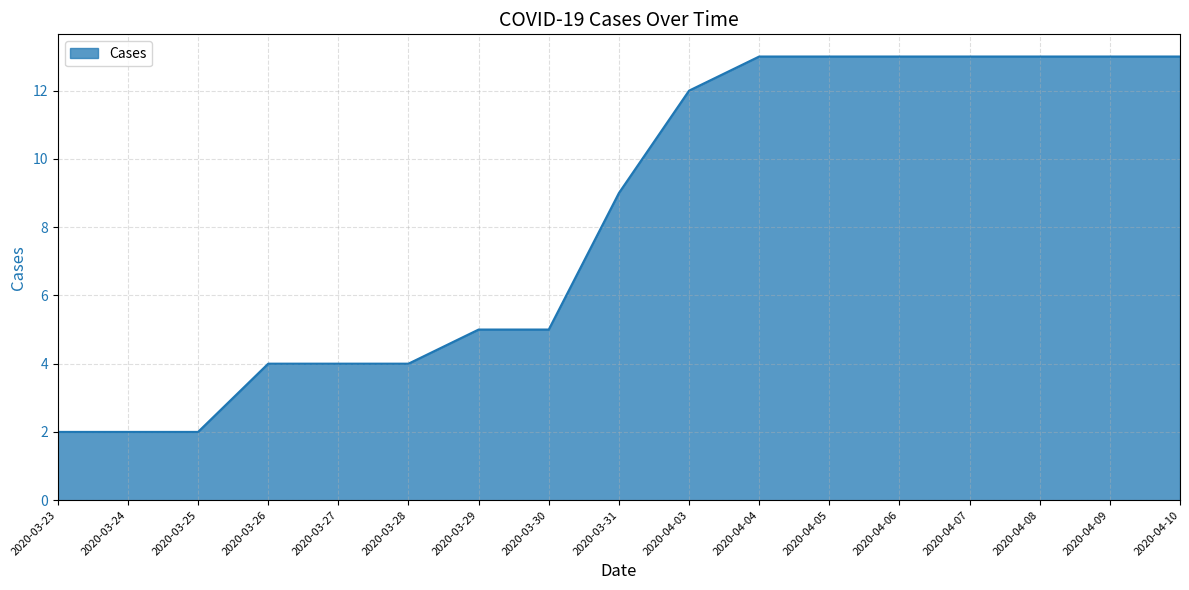

Between 2020-04-05 and 2020-03-29, which is larger?

2020-04-05